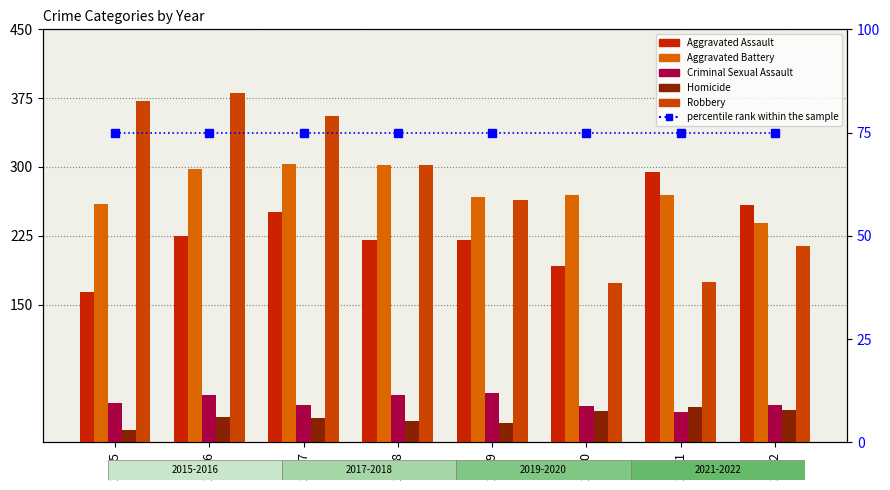

Which series has the largest total across all categories?

Robbery